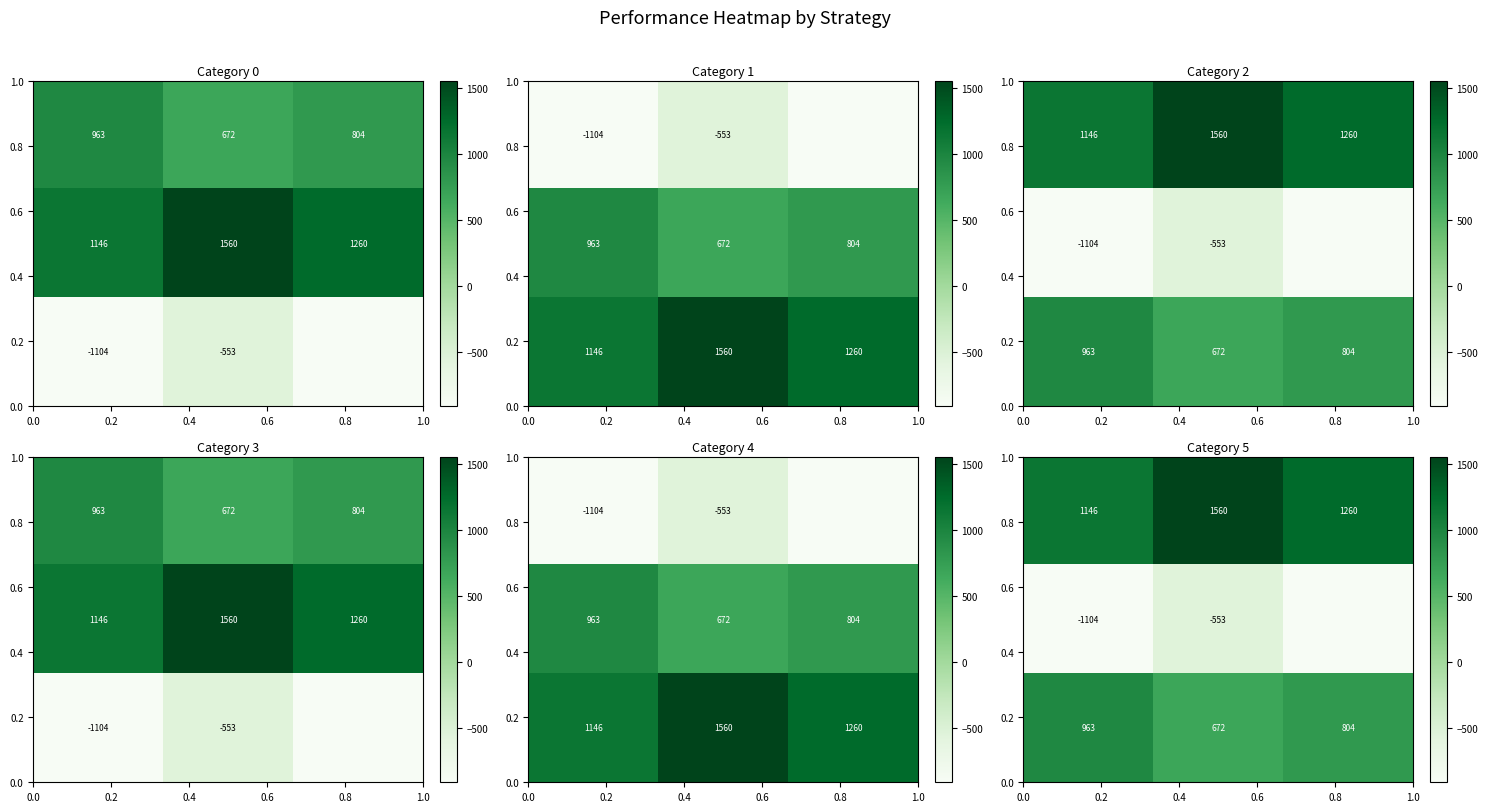

What is the maximum value shown in the chart?

1559.6